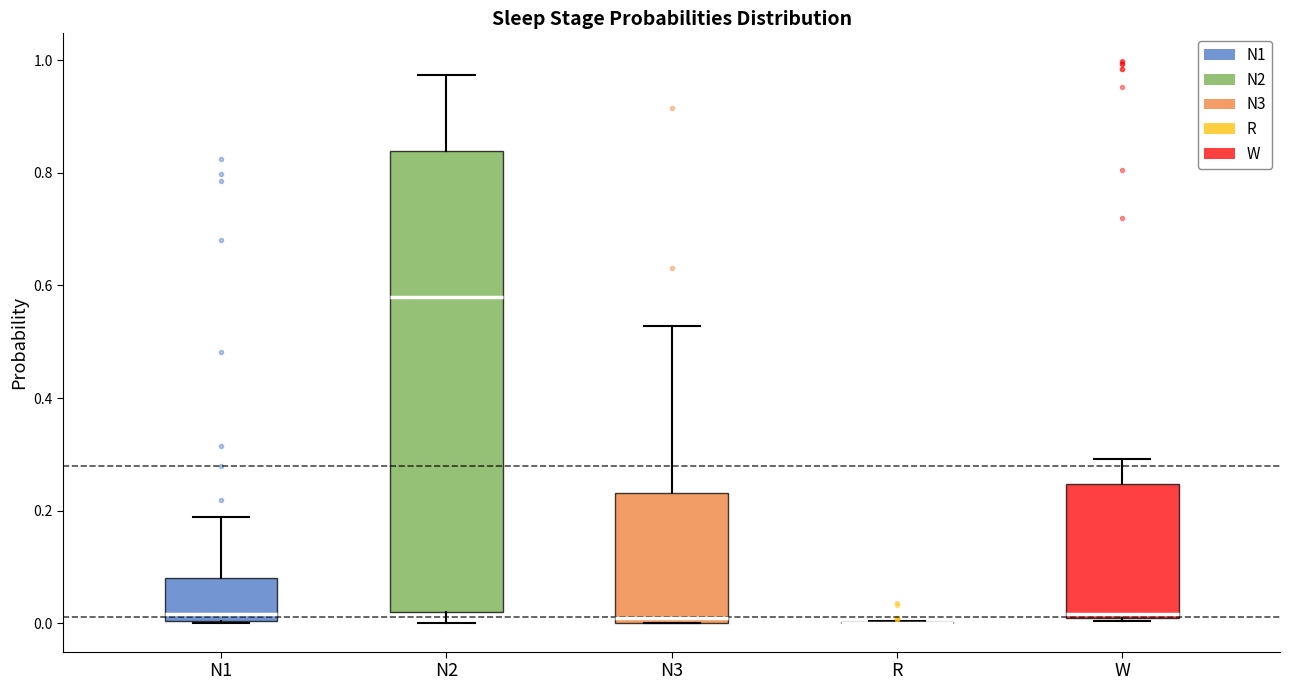

Where does the median line of the box for N2 sit on the y-axis? The values are not printed on the chart, so give them approximately, as read against the axis.

0.58